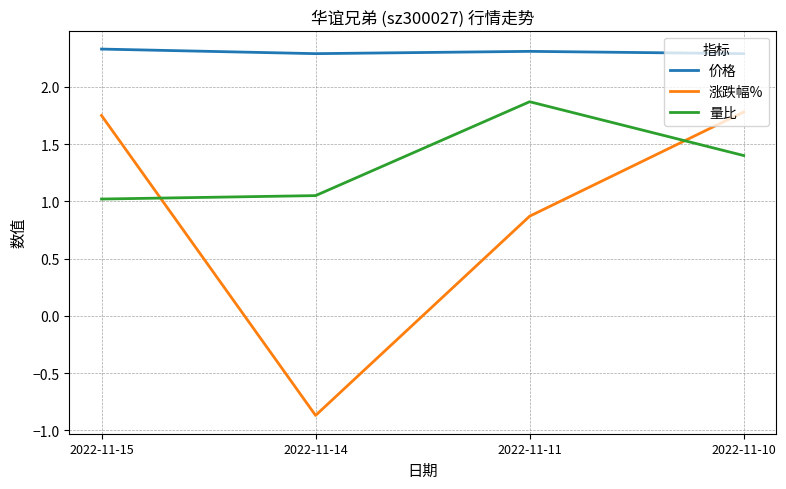

The value of 量比 at 2022-11-15 is 1.0. True or false?

True